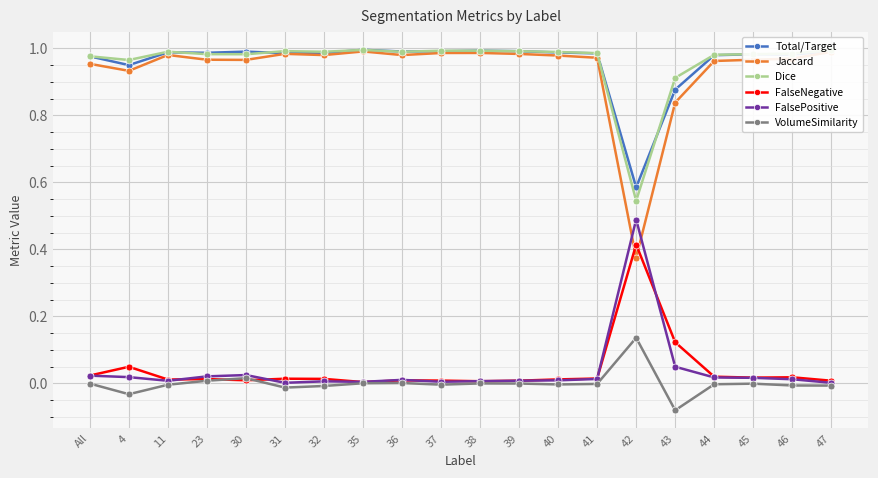

Is the value of FalsePositive at 37 greater than the value of Jaccard at 36?

No